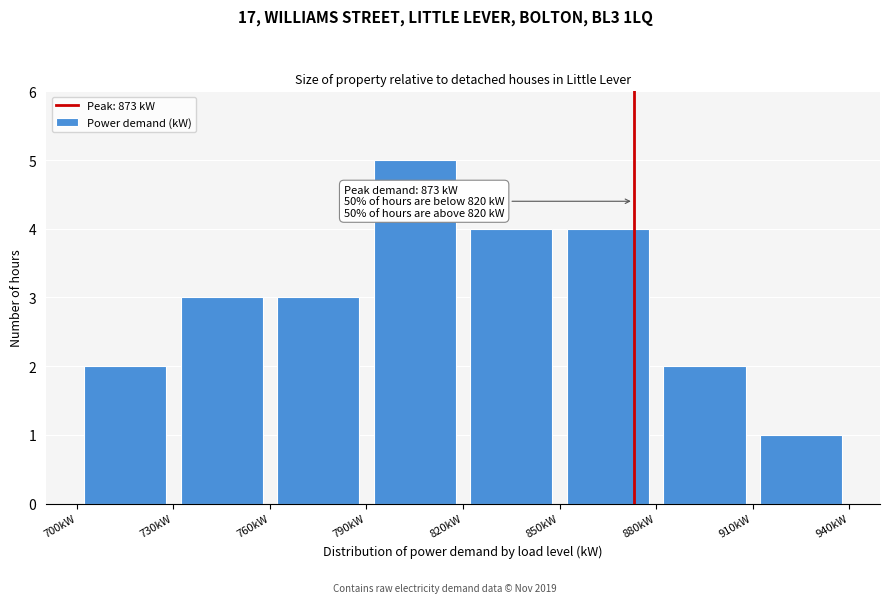

Which range on the x-axis has the tallest bar?

790 to 820